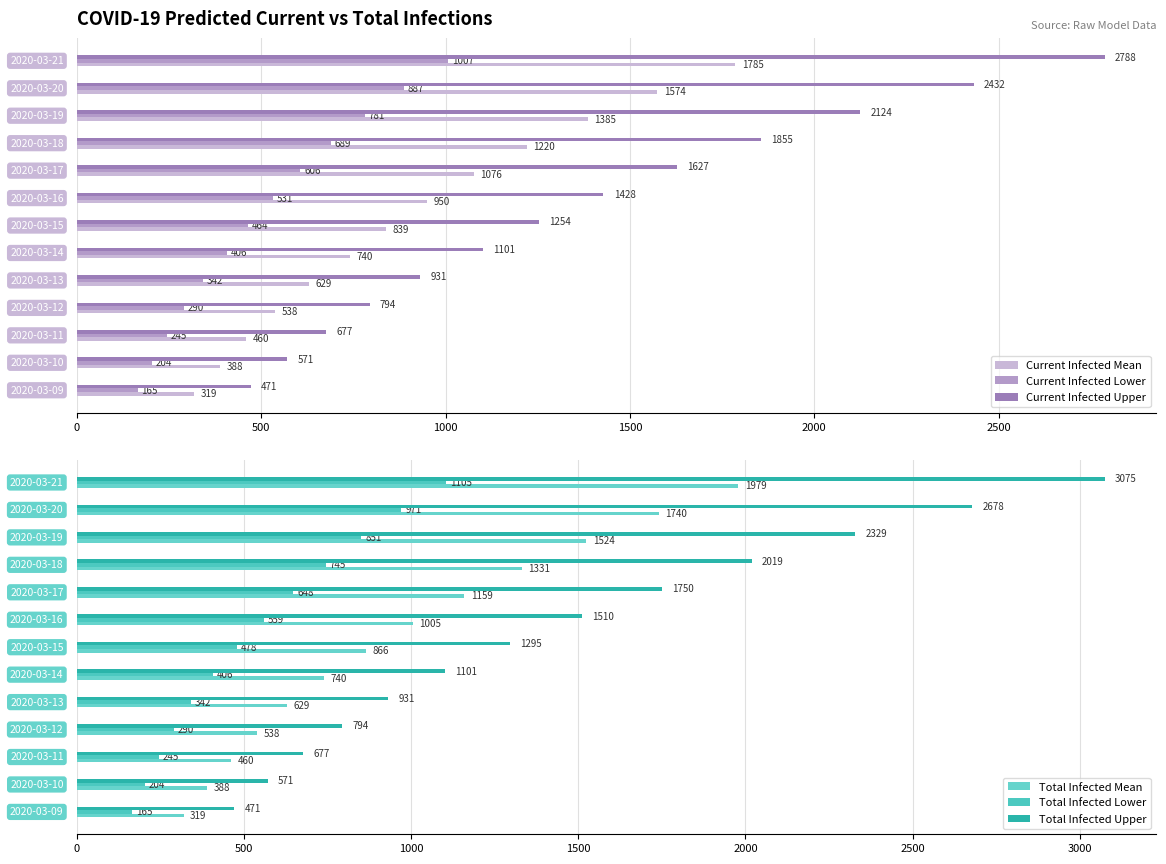

What is the sum of all Current Infected Upper values?

18053